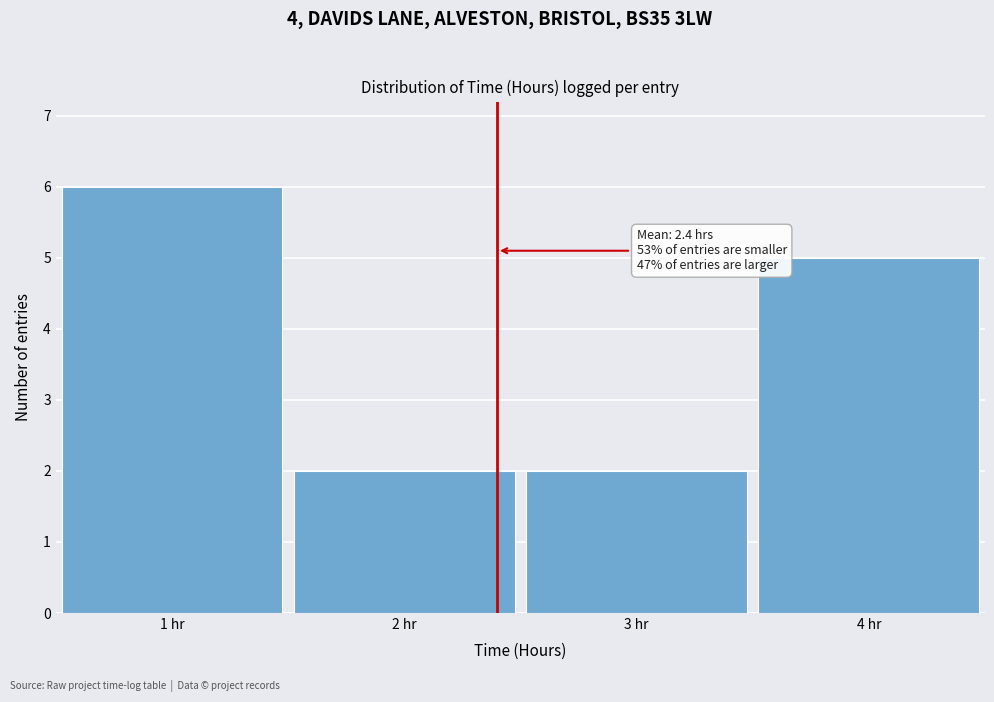

Over which range of the x-axis is the bar tallest?

0.5 to 1.5